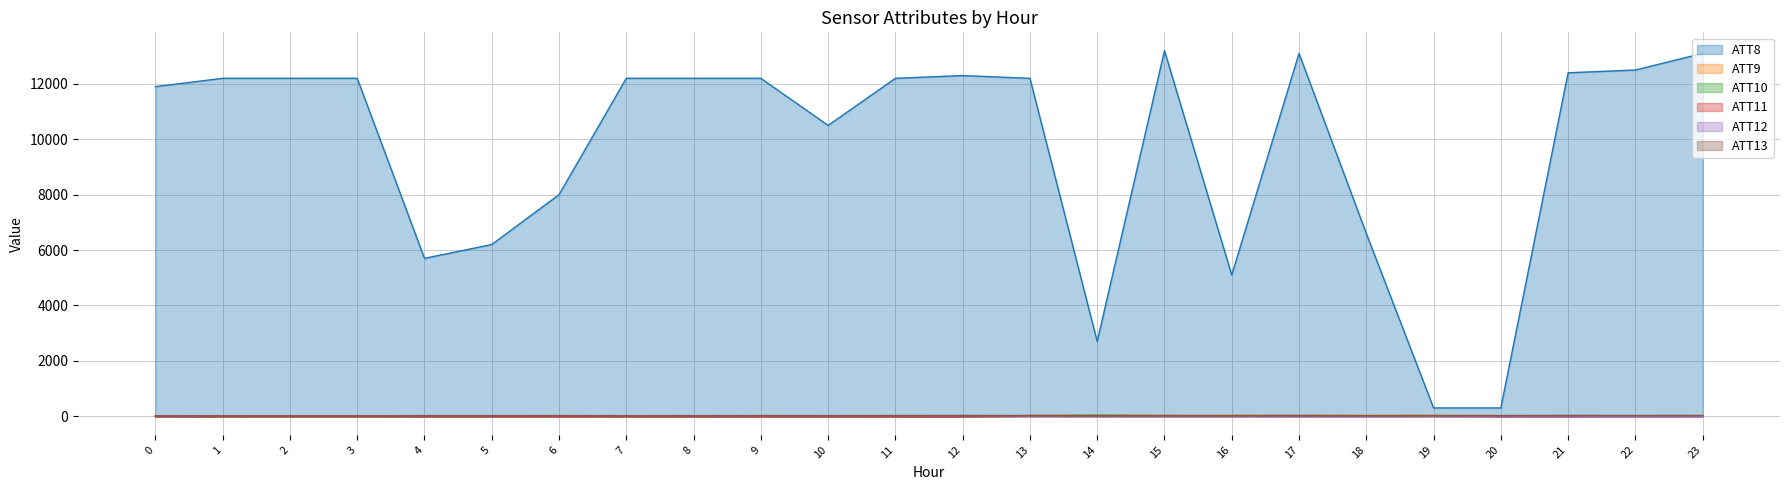

How many values in ATT9 are above zero?

12